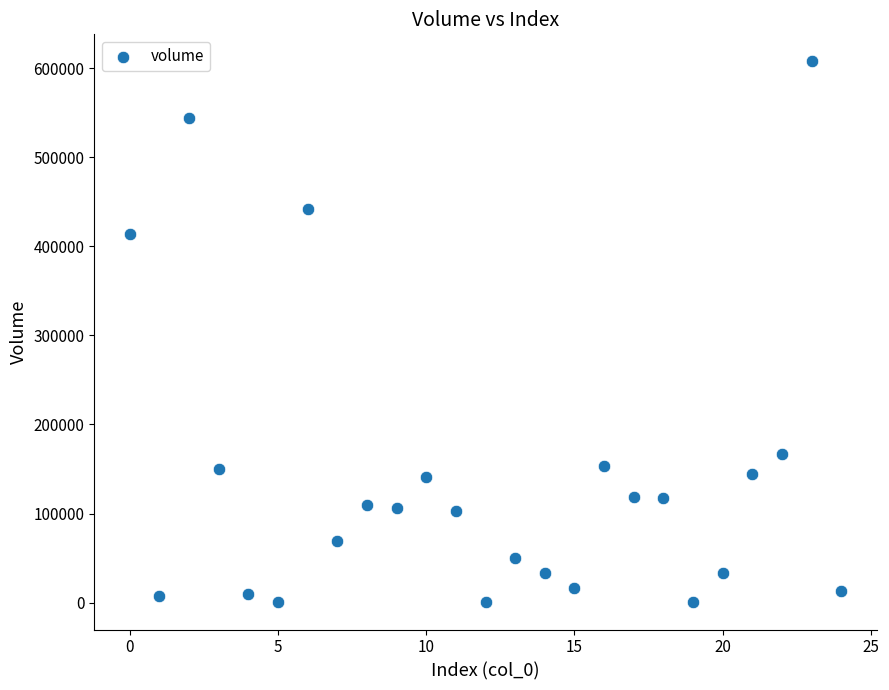

What Y value in the scatter plot is closest to 303859?

413557.4